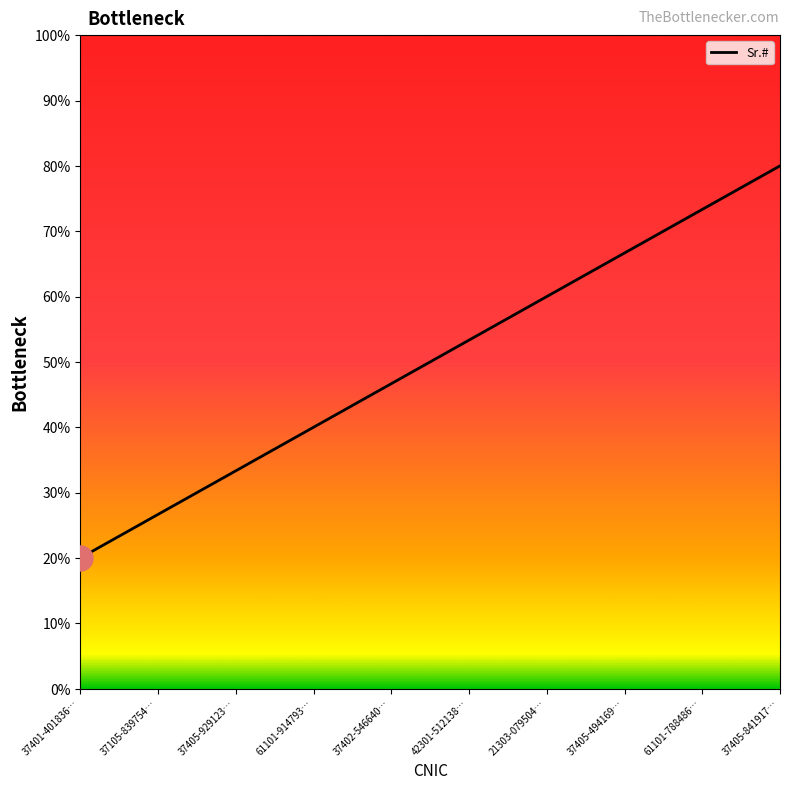

What is the average value?

50.0